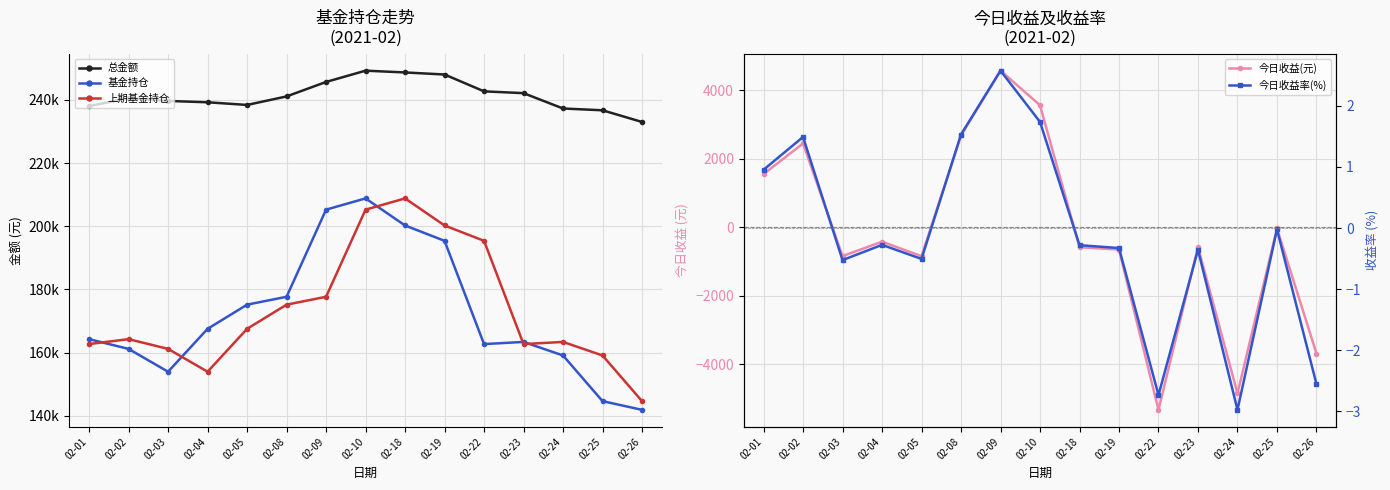

At 02-26, list the series in order from smallest to largest.

今日收益(元), 今日收益率(%), 基金持仓, 上期基金持仓, 总金额